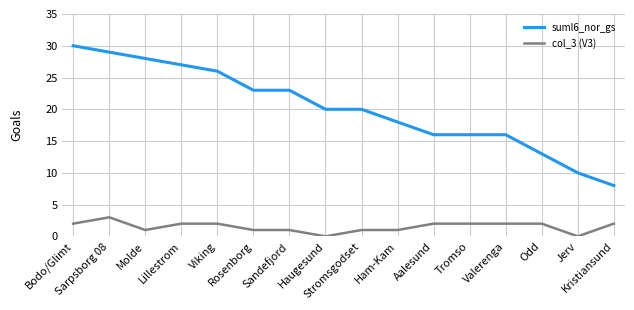

What is the greatest value displayed?

30